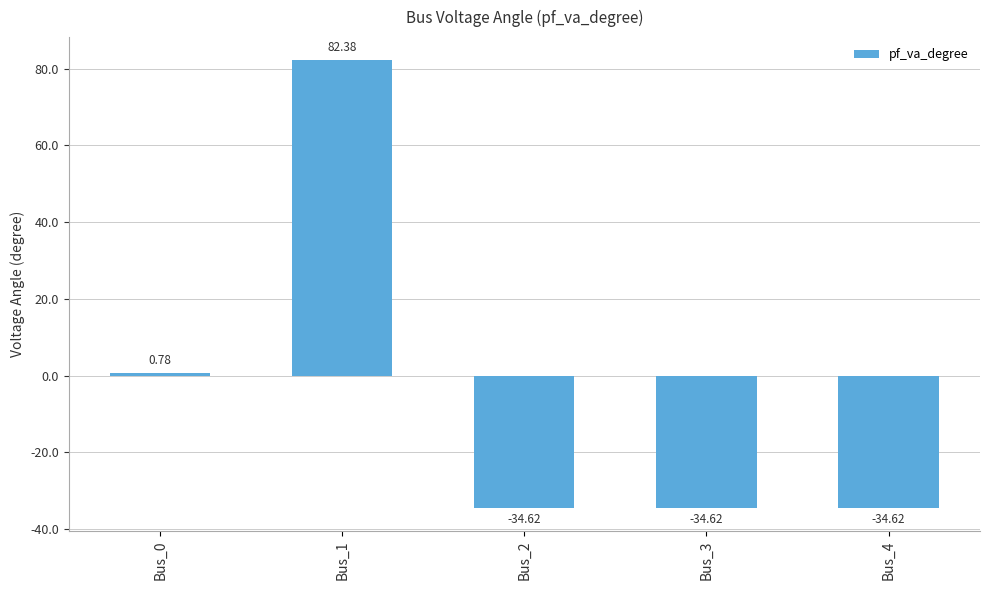

How many series are shown in this chart?

1